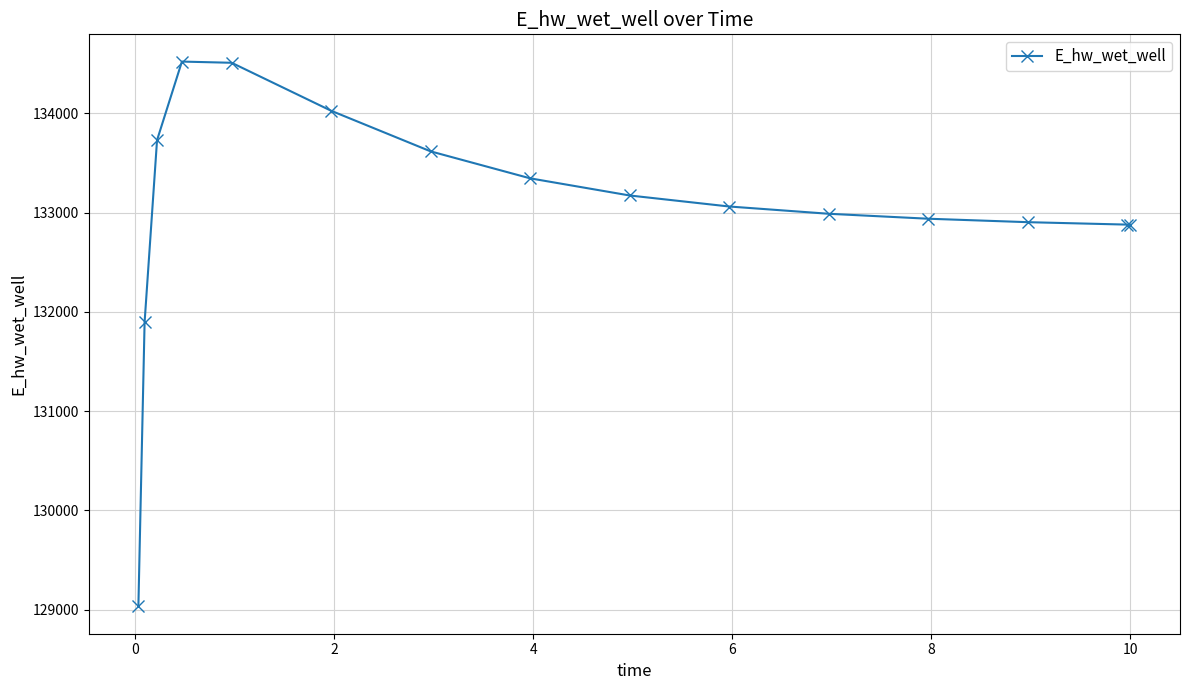

What is the sum of all values?

1995504.1